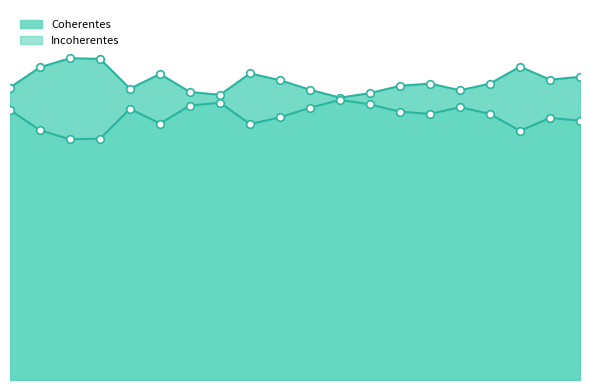

What is the total value across all series at 14?

1.0